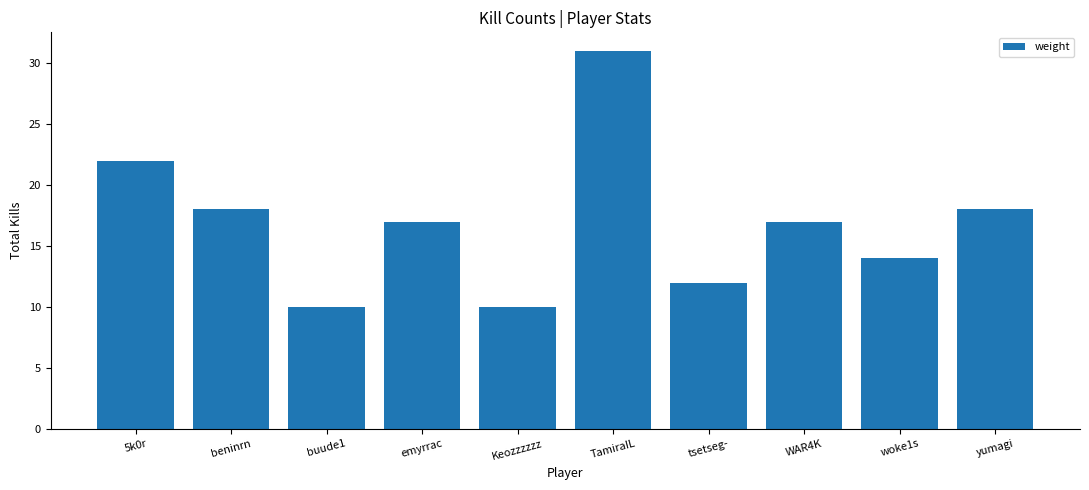

Does the chart contain stacked bars?

No